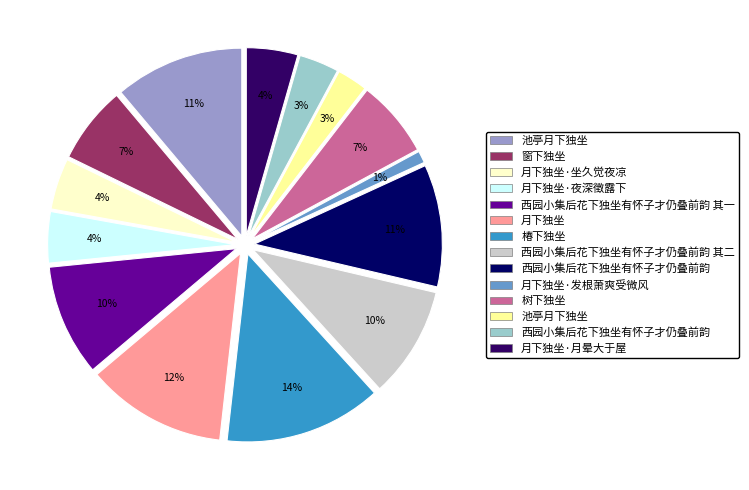

How much of the chart is everything except 窗下独坐?

93.3%